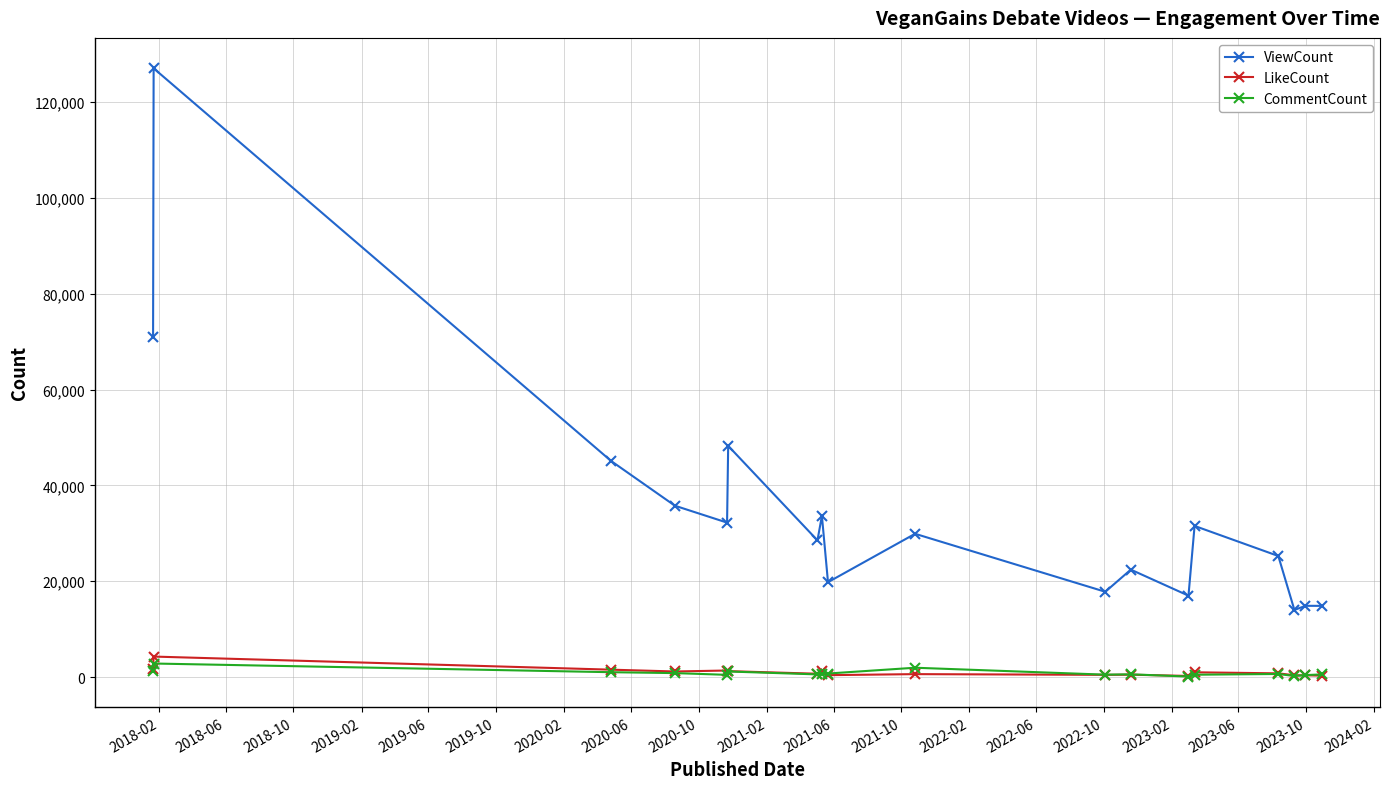

Which series has the largest total across all categories?

ViewCount